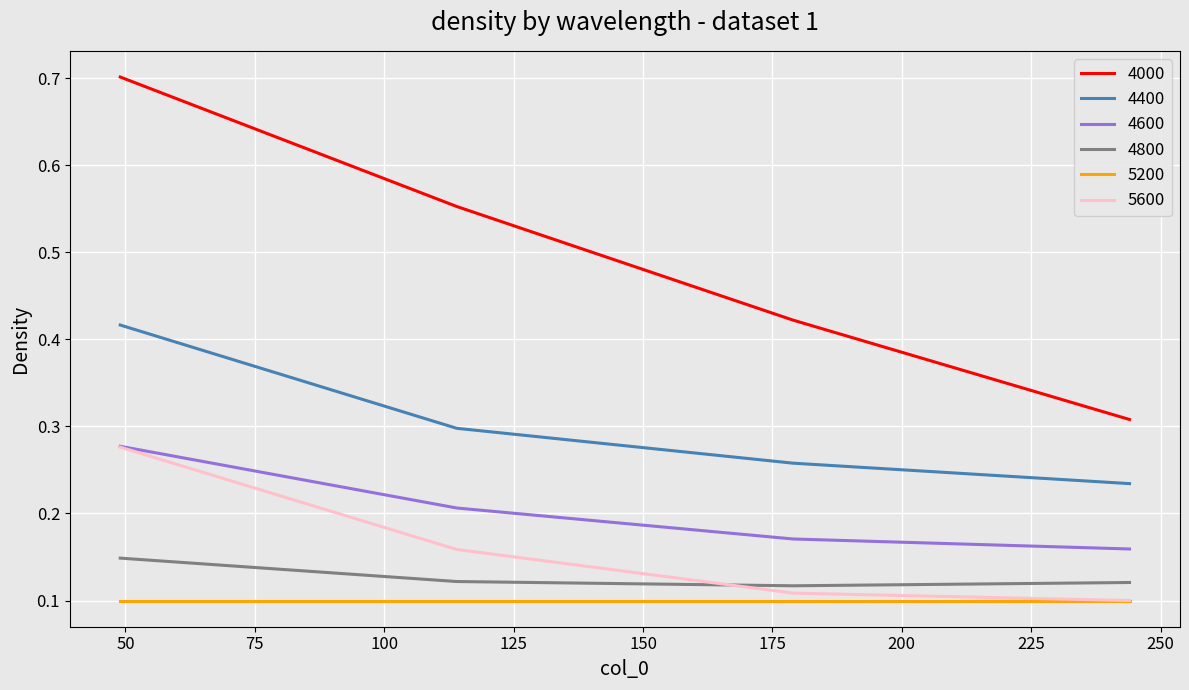

True or false: 4400 and 4000 intersect in this chart.

False